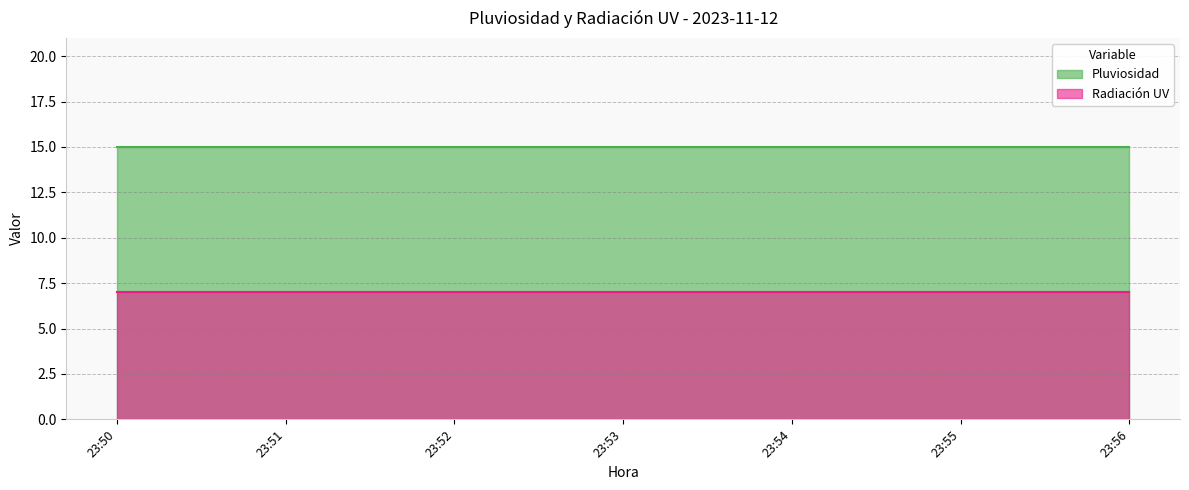

Between 23:56 and 23:50, which is larger?

23:56